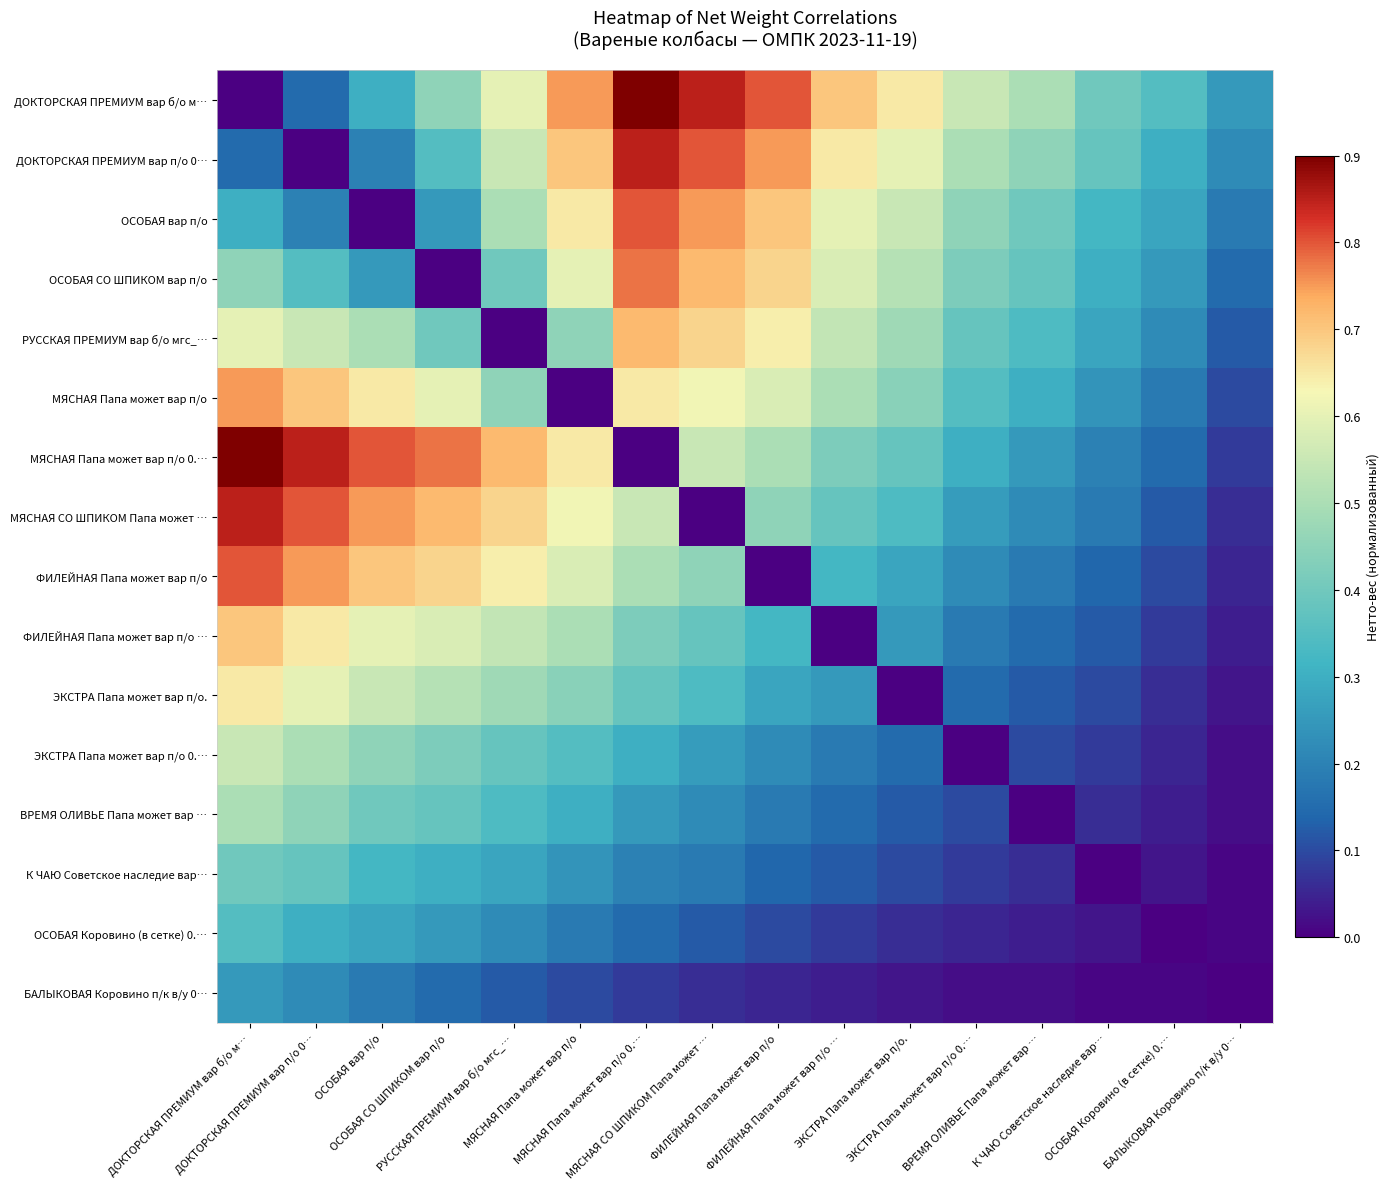

What is the total value across all series at К ЧАЮ Советское наследие вар…?

2.8